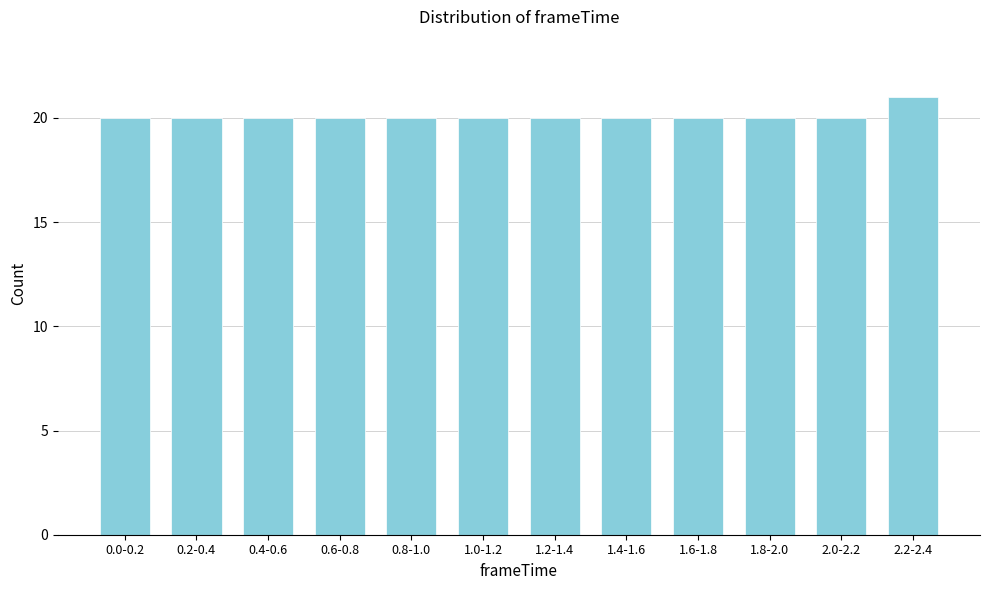

Reading right to left, extract all data points from this chart.

2.2-2.4=21	2.0-2.2=20	1.8-2.0=20	1.6-1.8=20	1.4-1.6=20	1.2-1.4=20	1.0-1.2=20	0.8-1.0=20	0.6-0.8=20	0.4-0.6=20	0.2-0.4=20	0.0-0.2=20